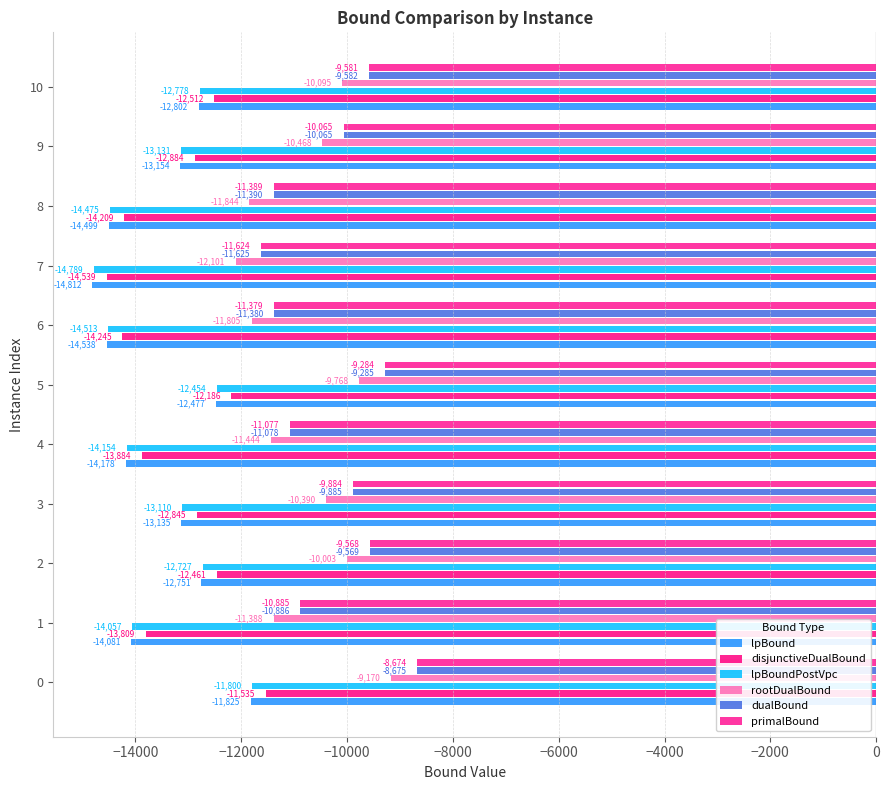

How many series are shown in this chart?

6